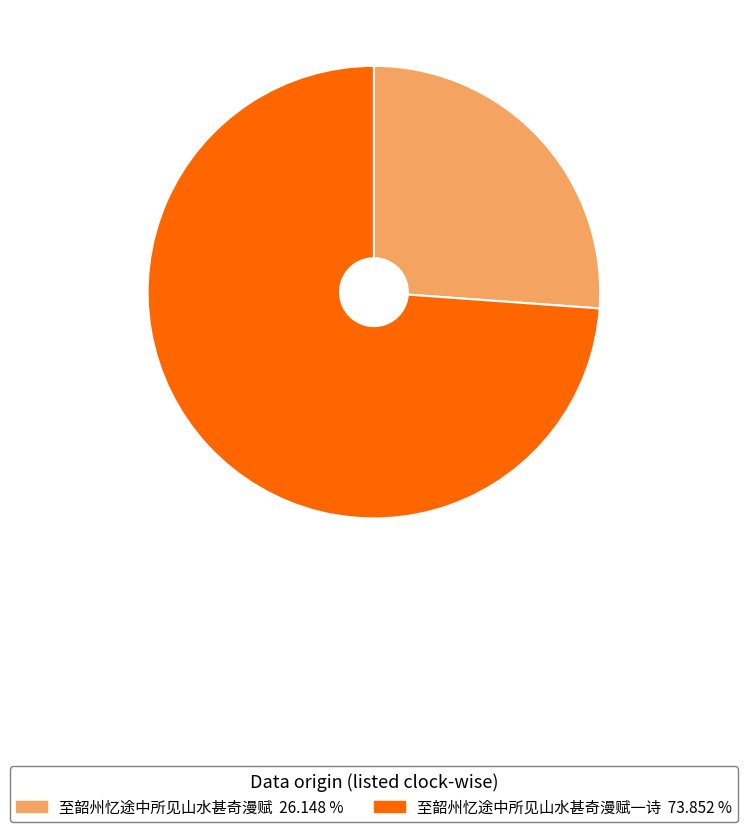

How many segments does this pie chart have?

2